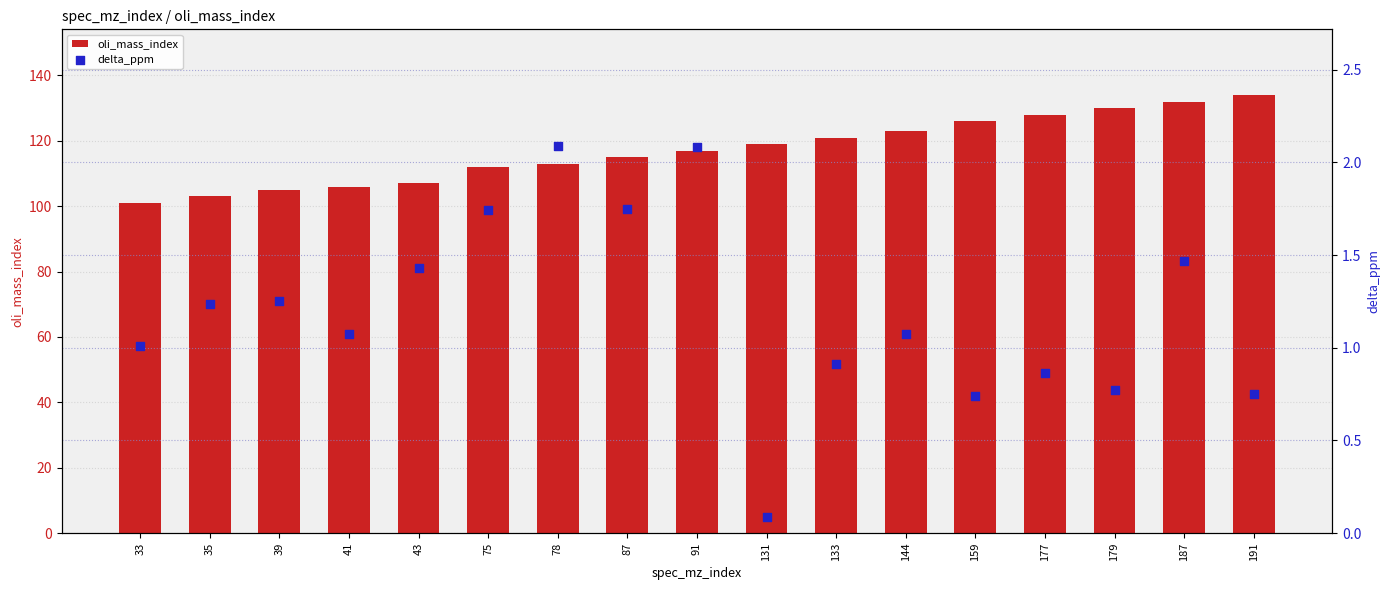

What are all the series names shown in the legend?

oli_mass_index, delta_ppm